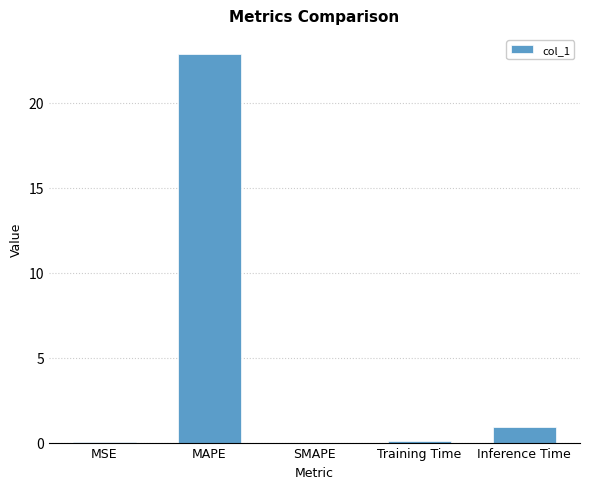

What is the change in value from MSE to MAPE?

+22.8